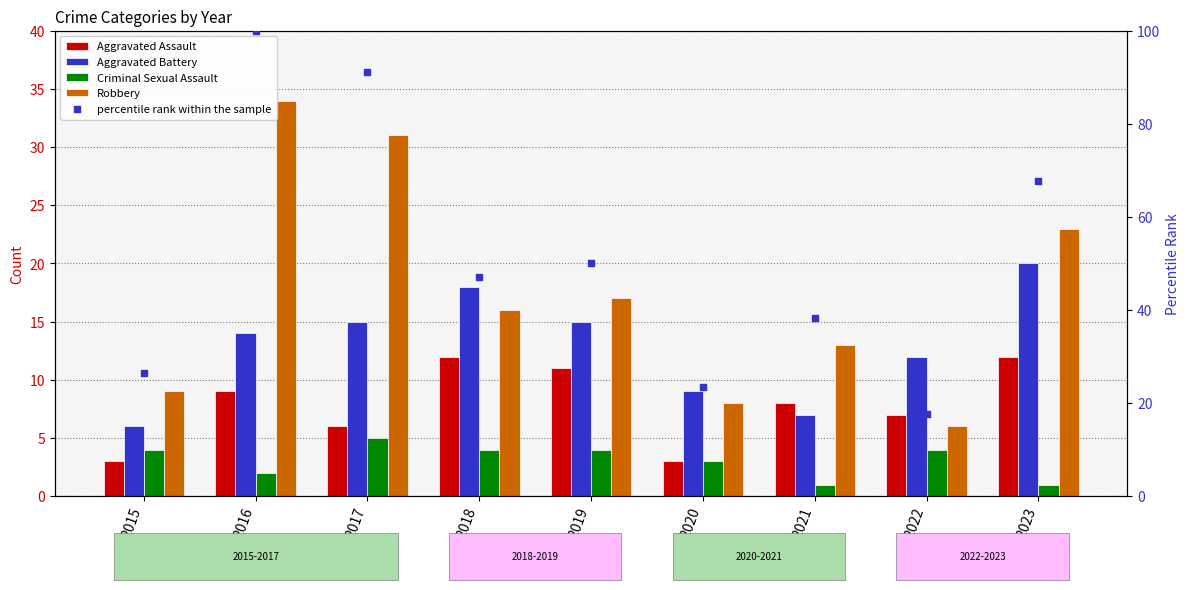

Is the value of percentile rank within the sample at 2023 greater than the value of Aggravated Battery at 2022?

Yes